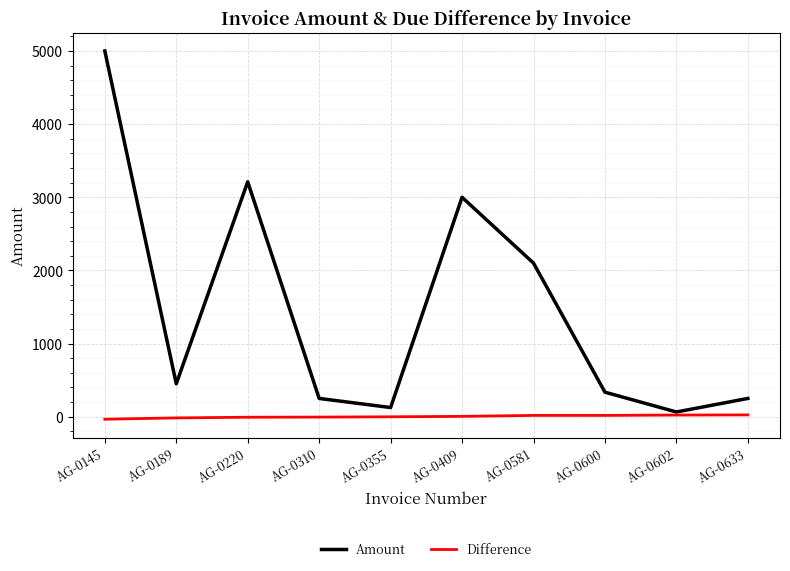

Which category has the highest value across all series?

AG-0145